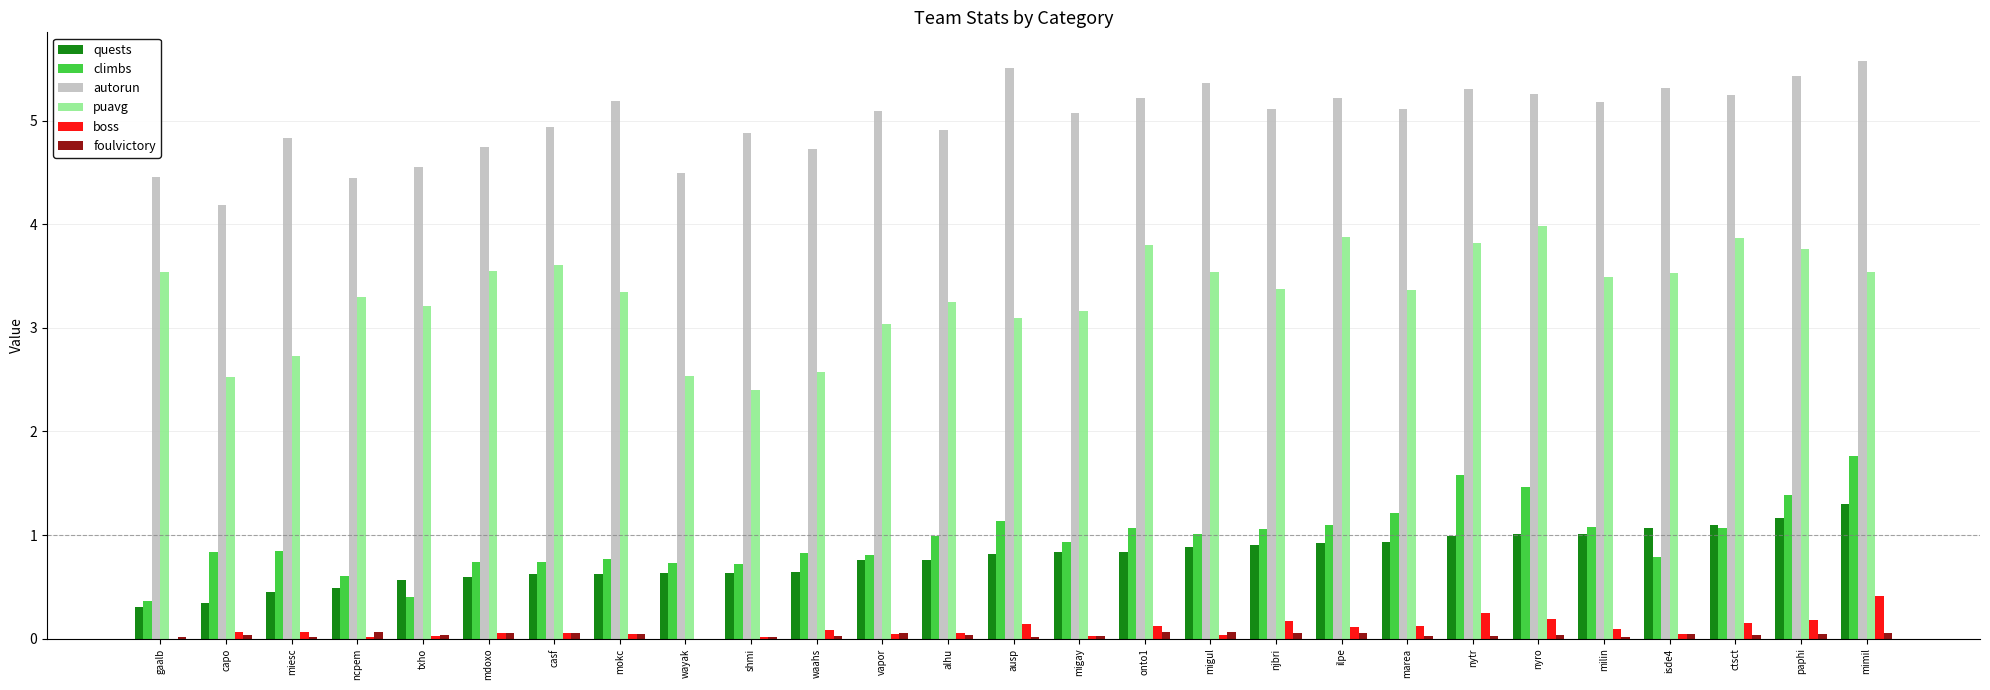

What is the maximum value for puavg?

4.0